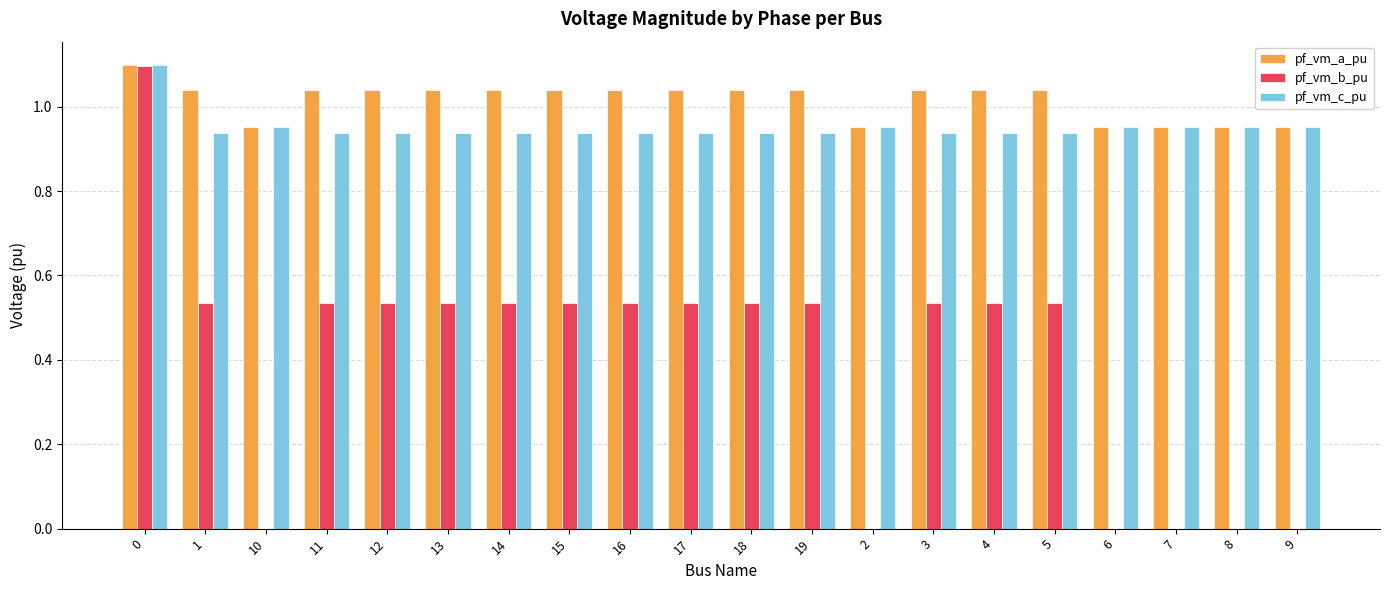

What are all the series names shown in the legend?

pf_vm_a_pu, pf_vm_b_pu, pf_vm_c_pu